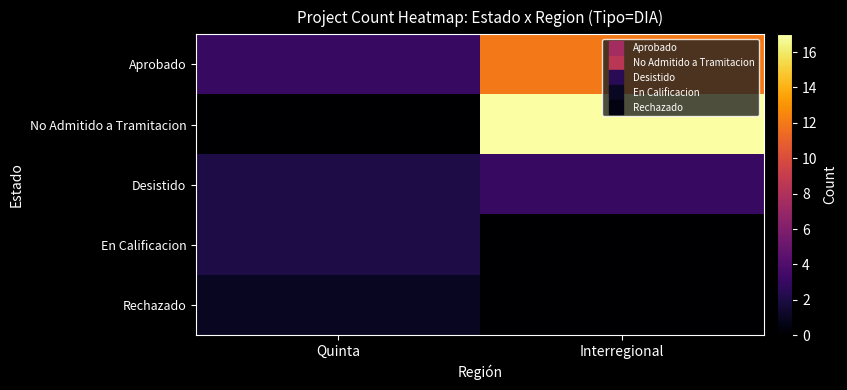

Rank the series at Interregional from lowest to highest value.

En Calificacion, Rechazado, Desistido, Aprobado, No Admitido a Tramitacion